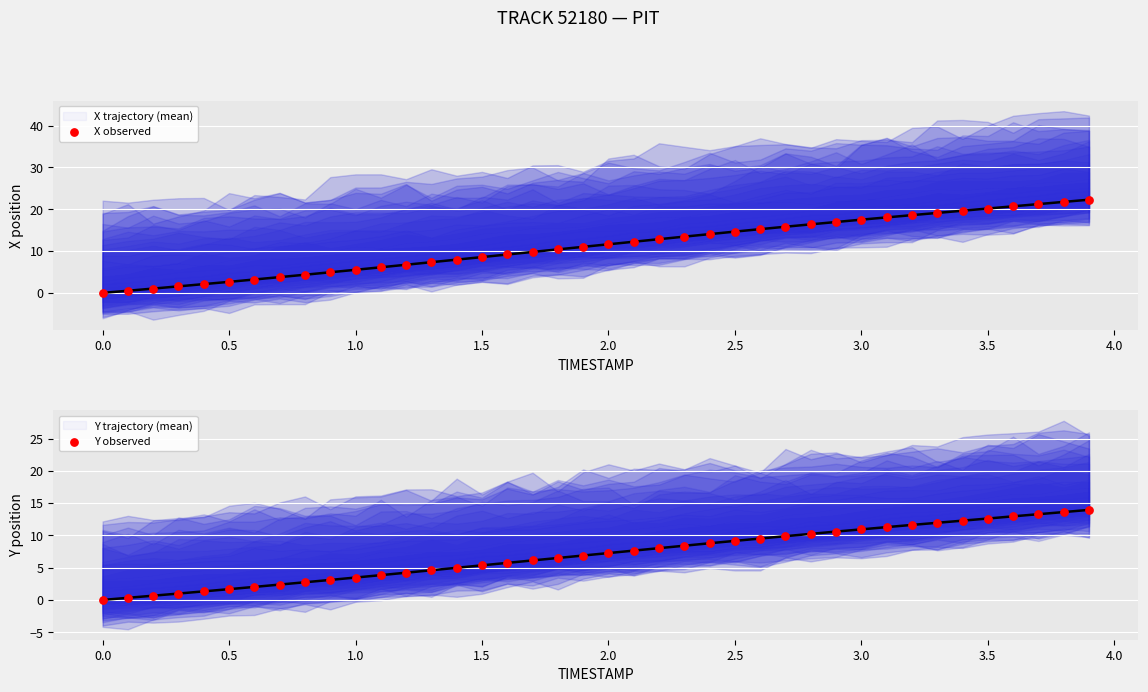

Which series contains the highest Y value?

X trajectory (mean)